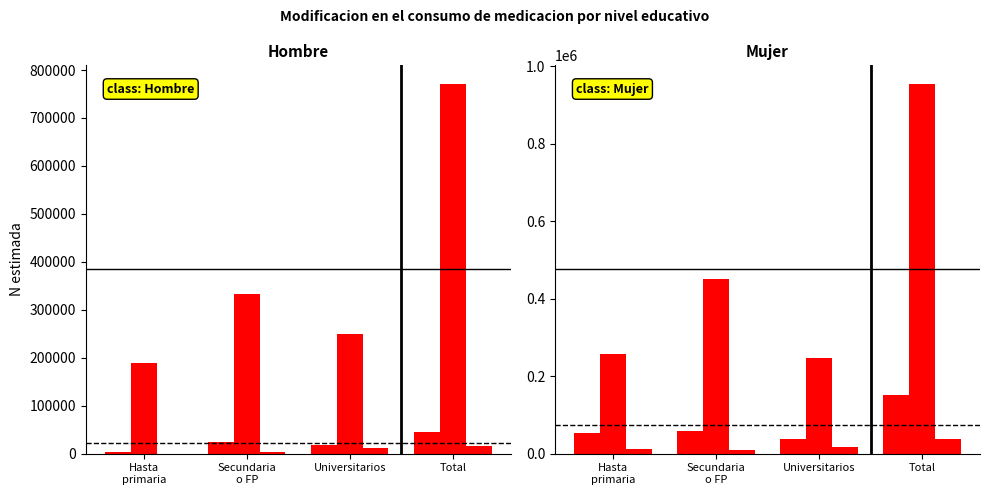

What is the difference between the maximum and minimum values in the He aumentado series?

113221